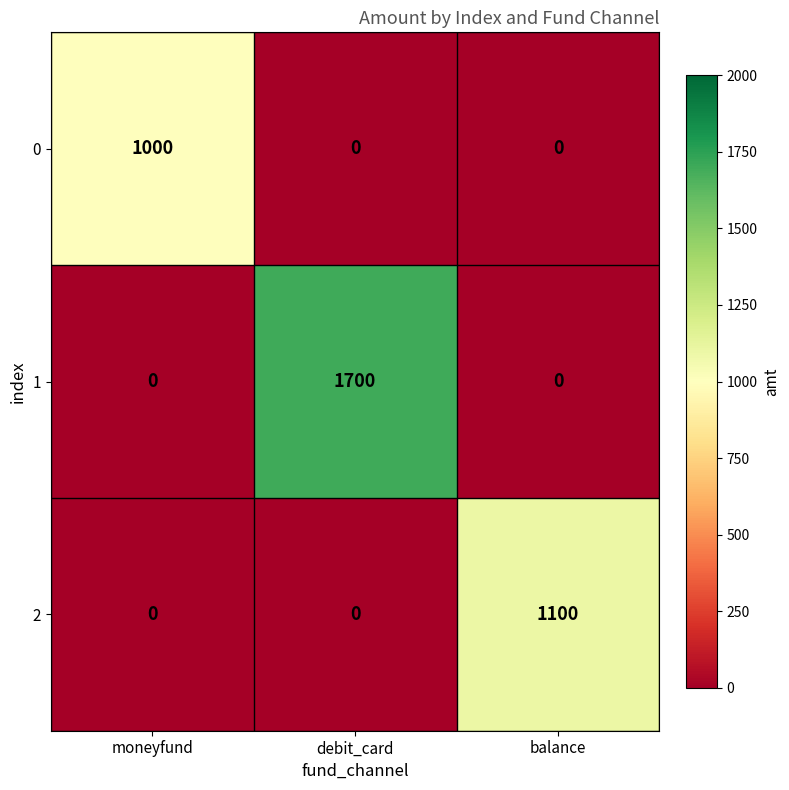

How many values in the 0 series exceed 0?

1